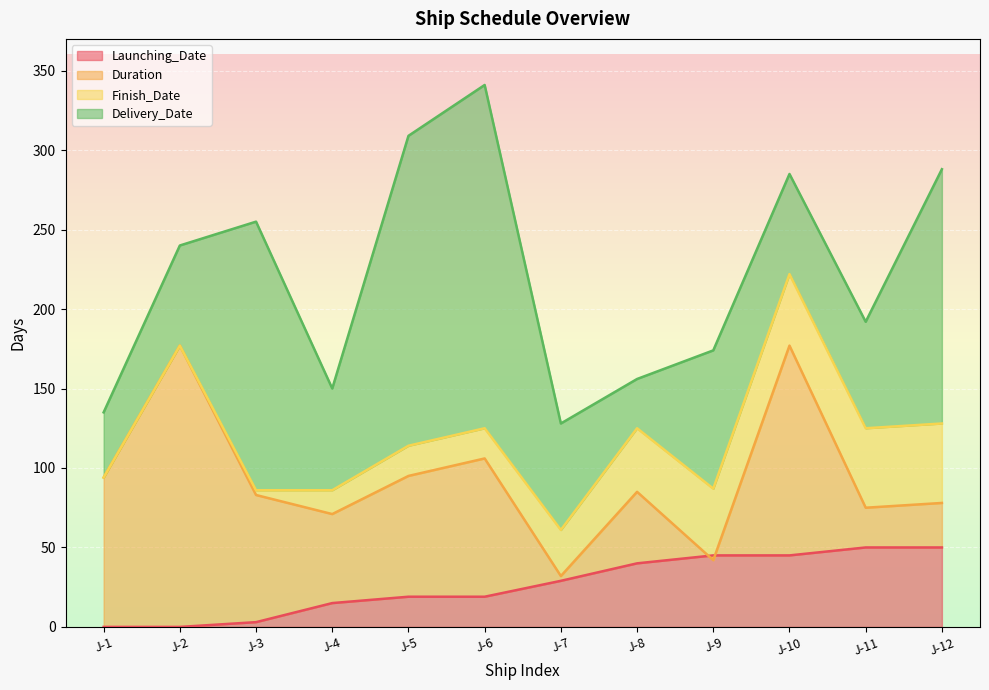

How many distinct data groups are displayed?

4